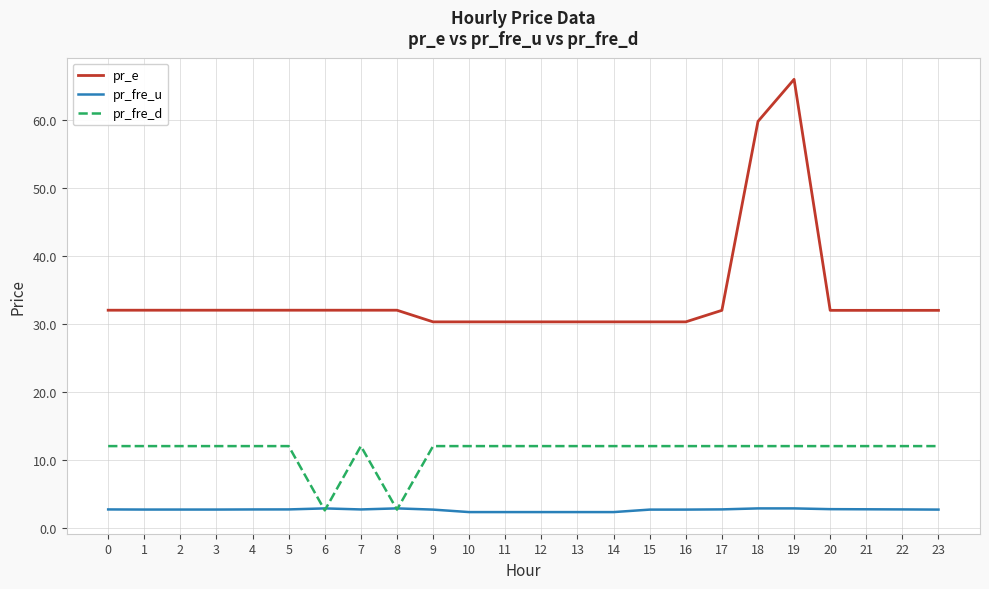

At 11, list the series in order from smallest to largest.

pr_fre_u, pr_fre_d, pr_e